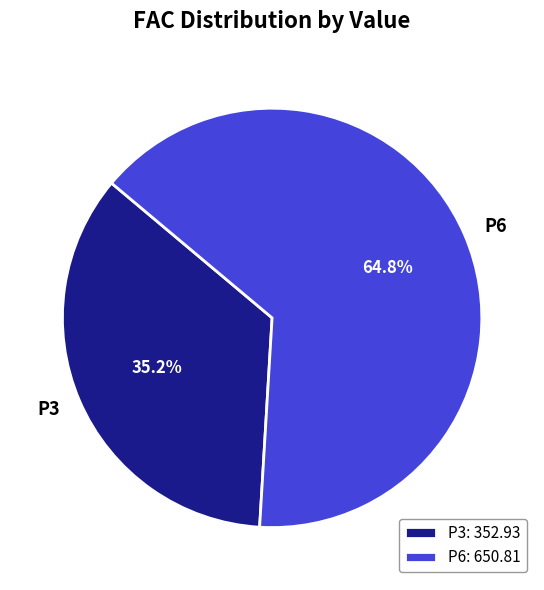

True or false: P3 accounts for 48% of the total.

False